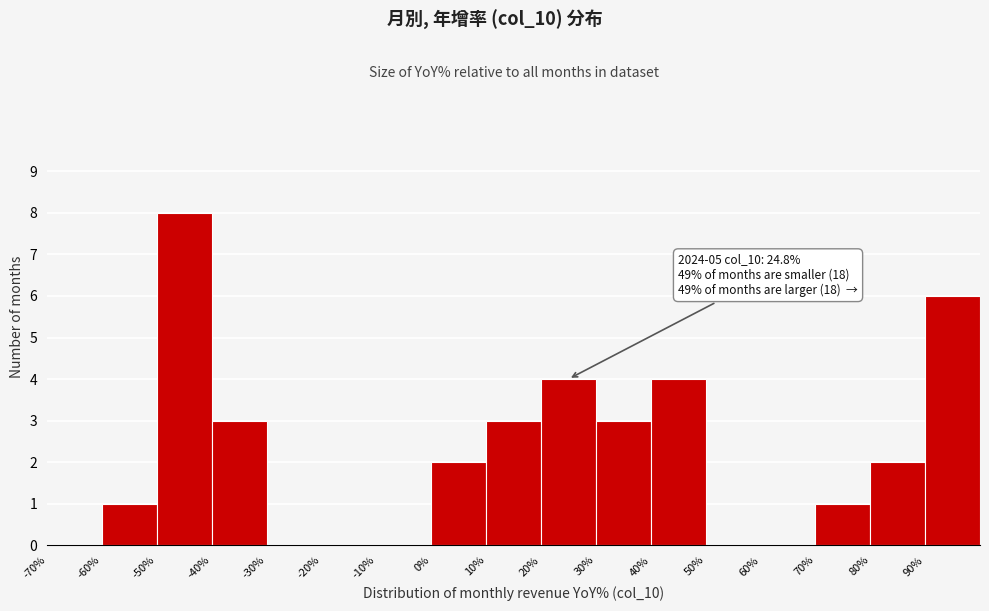

Over which range of the x-axis is the bar tallest?

-50 to -40